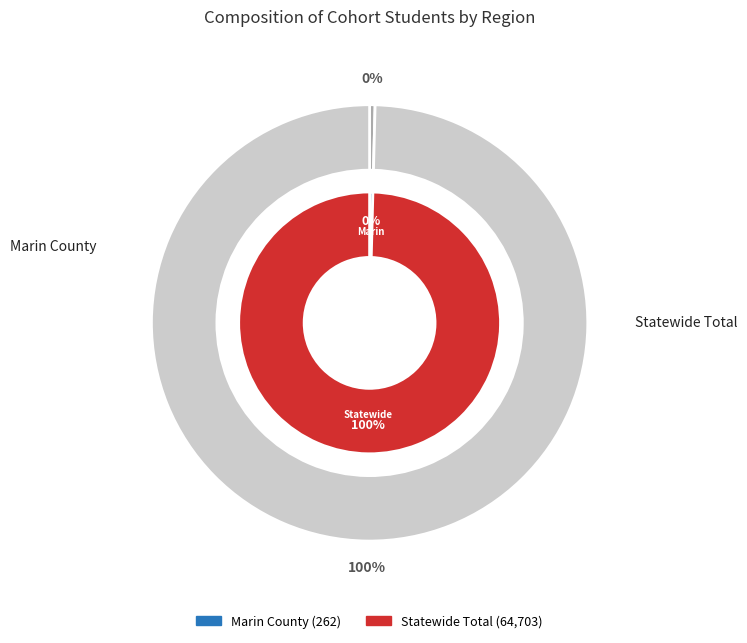

Is Marin County the majority of the pie?

No